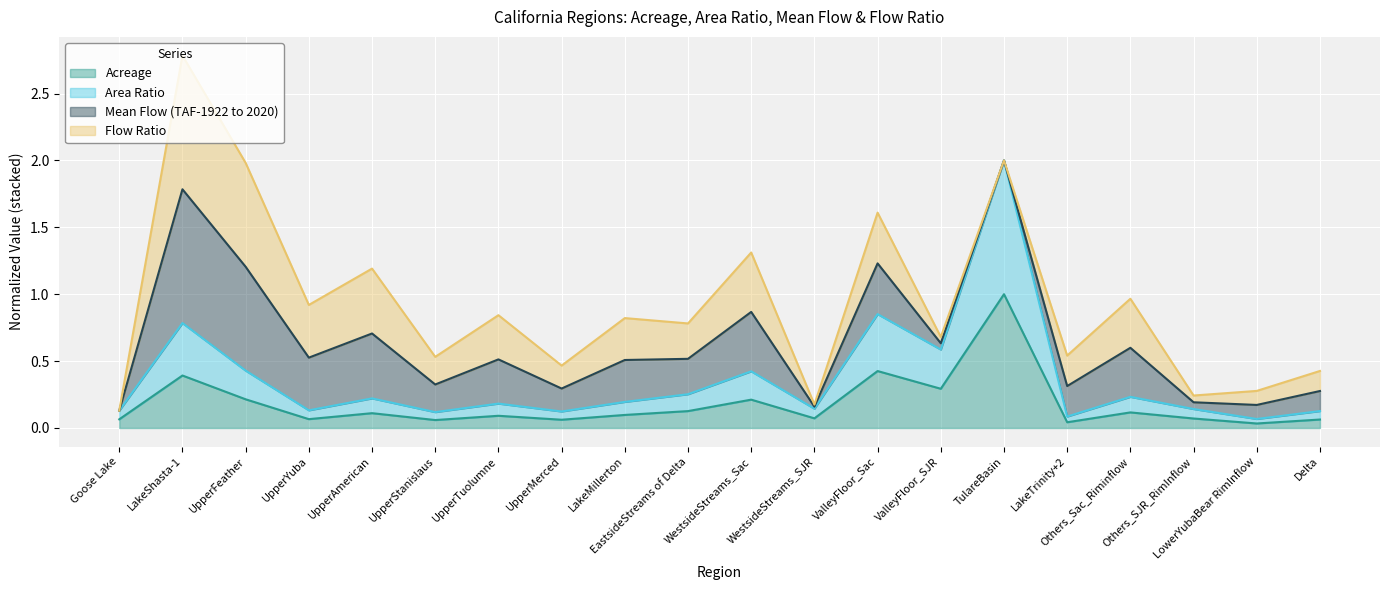

Which has a higher value, WestsideStreams_SJR or UpperFeather?

UpperFeather